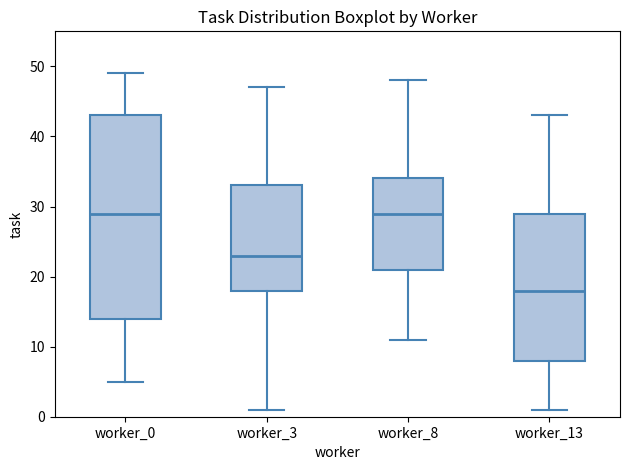

Where does the lower whisker of the box for worker_8 end on the y-axis? The values are not printed on the chart, so give them approximately, as read against the axis.

11